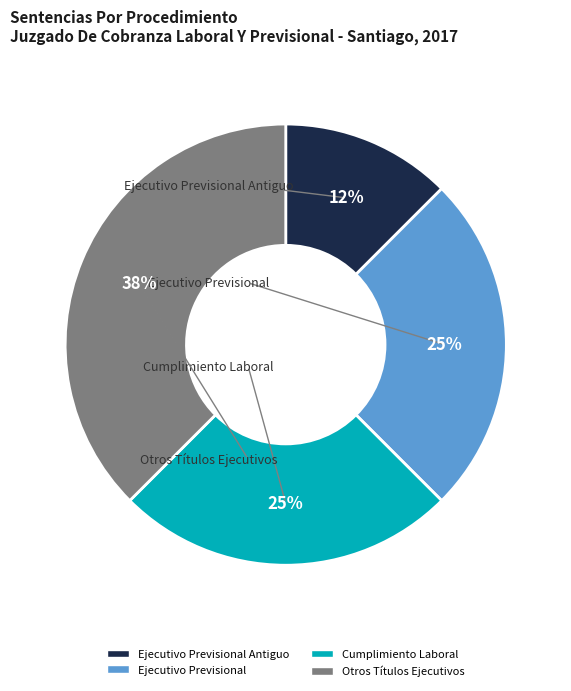

Is there any slice that represents more than half of the pie?

No